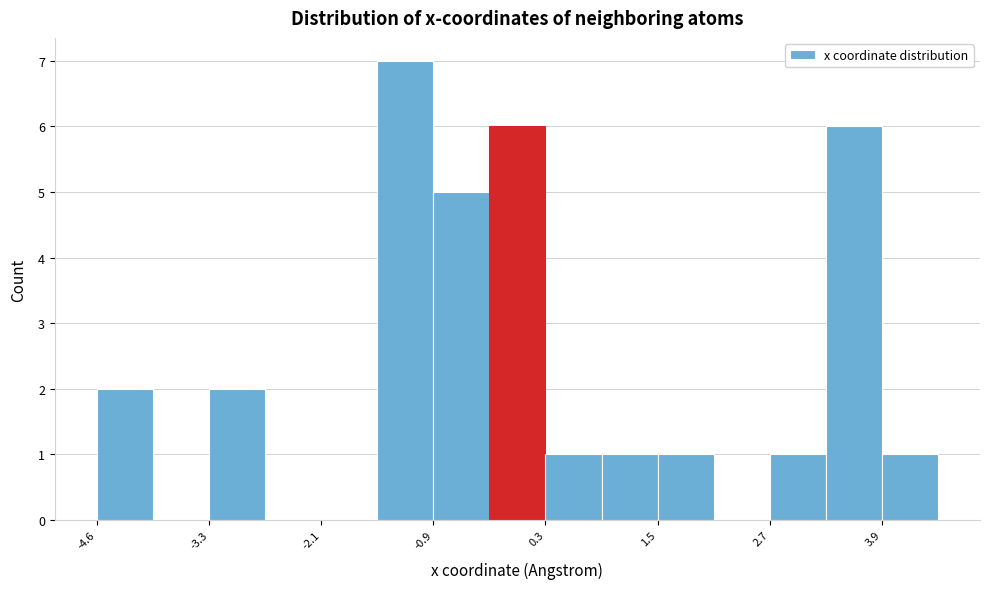

Read against the x-axis, roughly where is the centre of the tallest bar?

-1.2